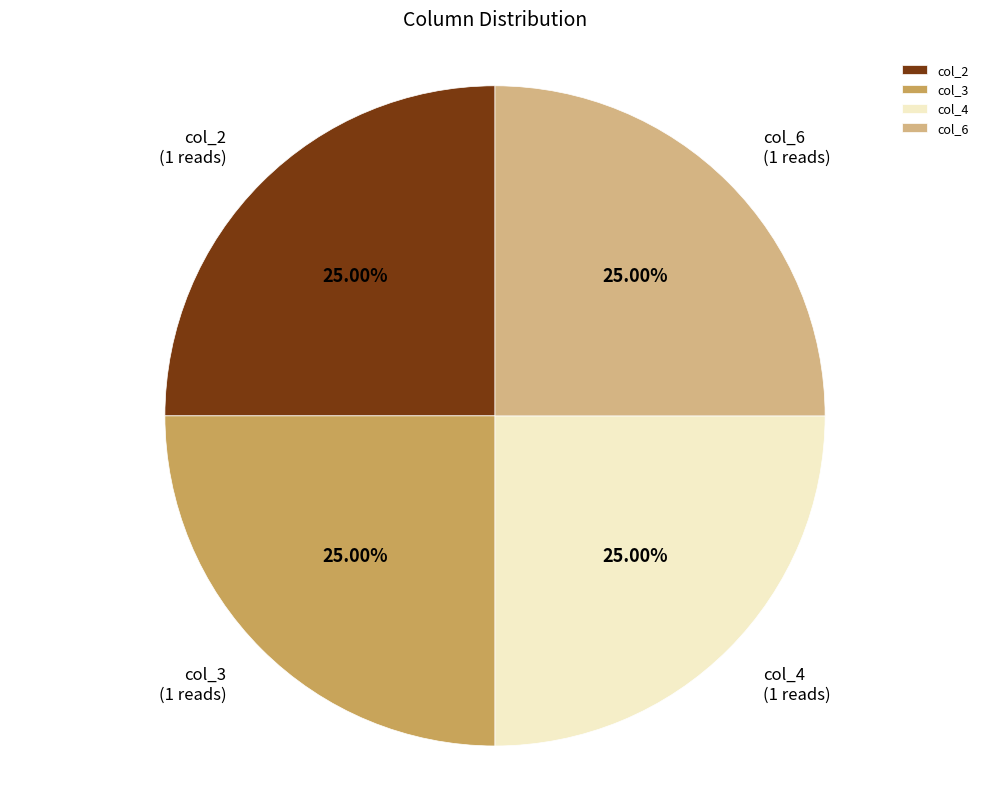

Is there any slice that represents more than half of the pie?

No